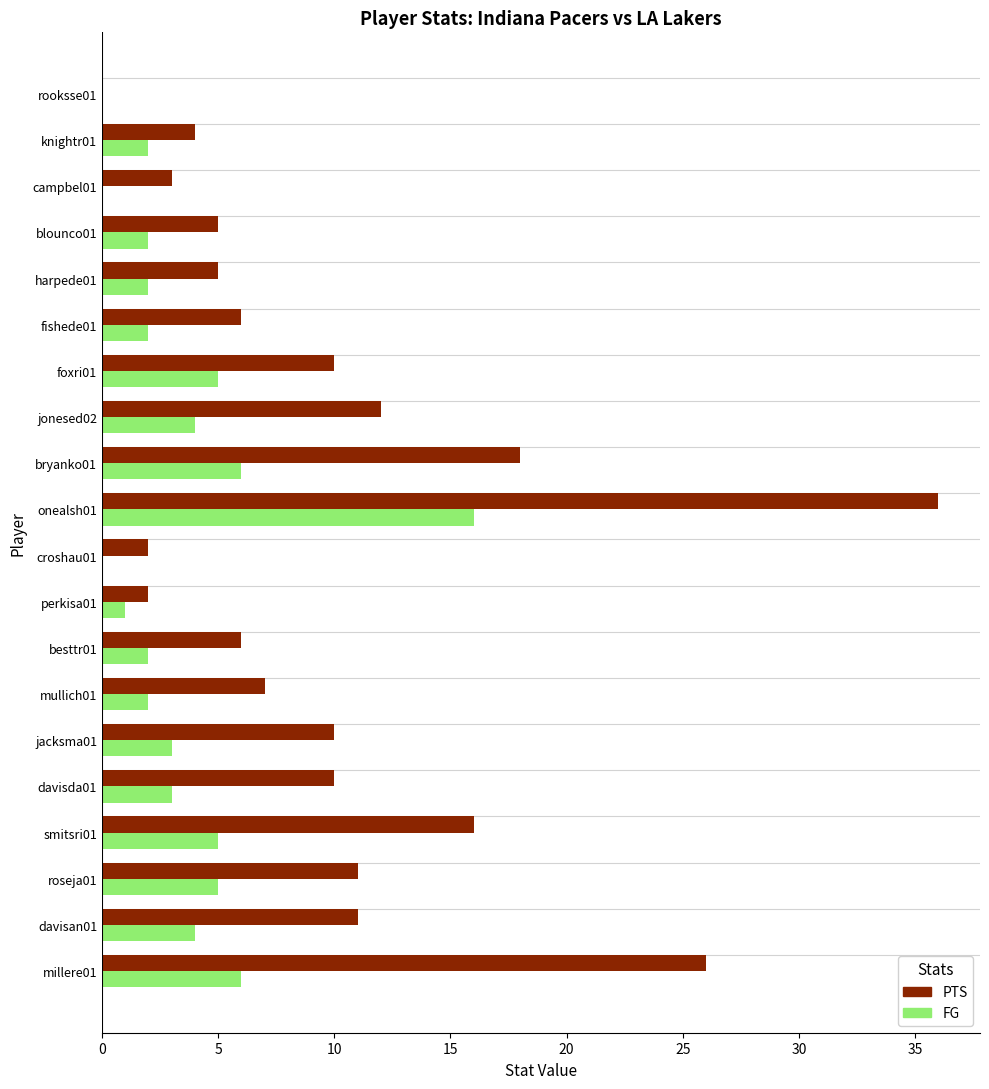

Which category has the highest value in the PTS series?

onealsh01